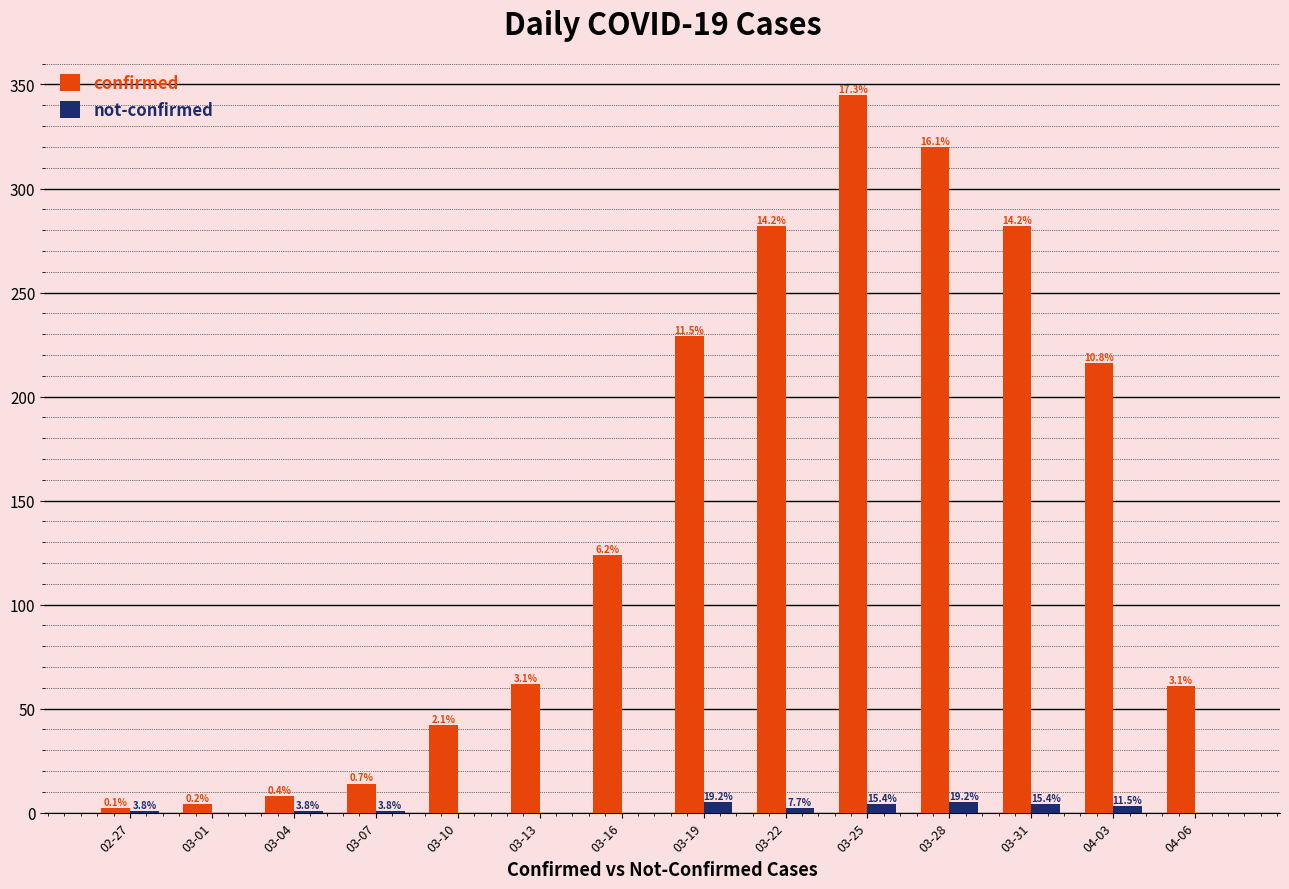

What are all the series names shown in the legend?

confirmed, not-confirmed